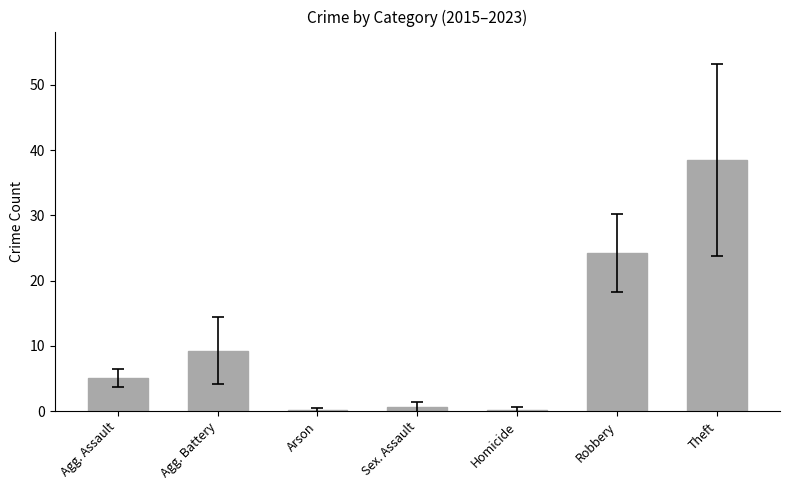

True or false: the data shows 0.1 at Arson.

True